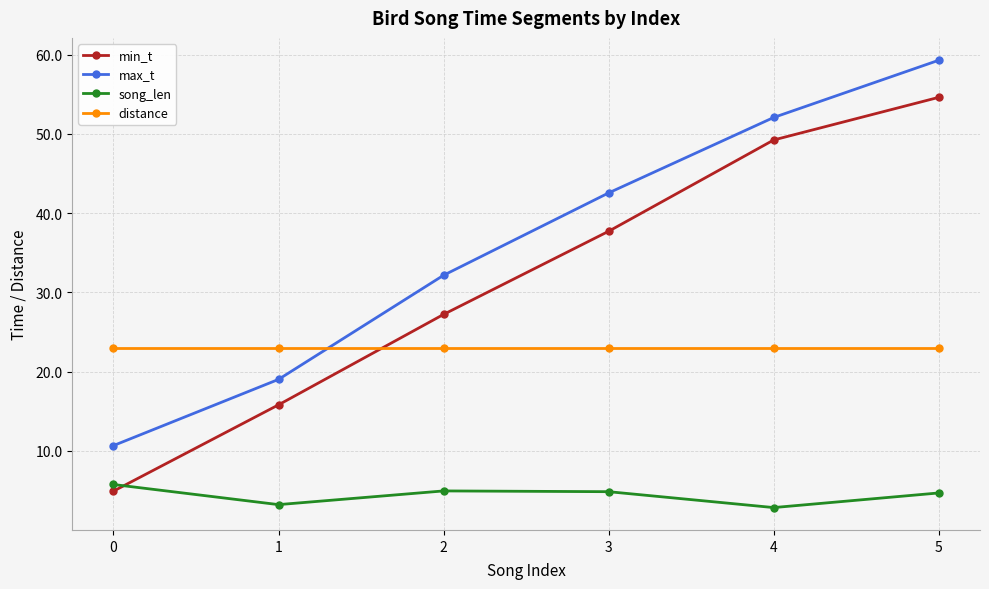

What is the value of the distance point at the 4th from the left?

23.0